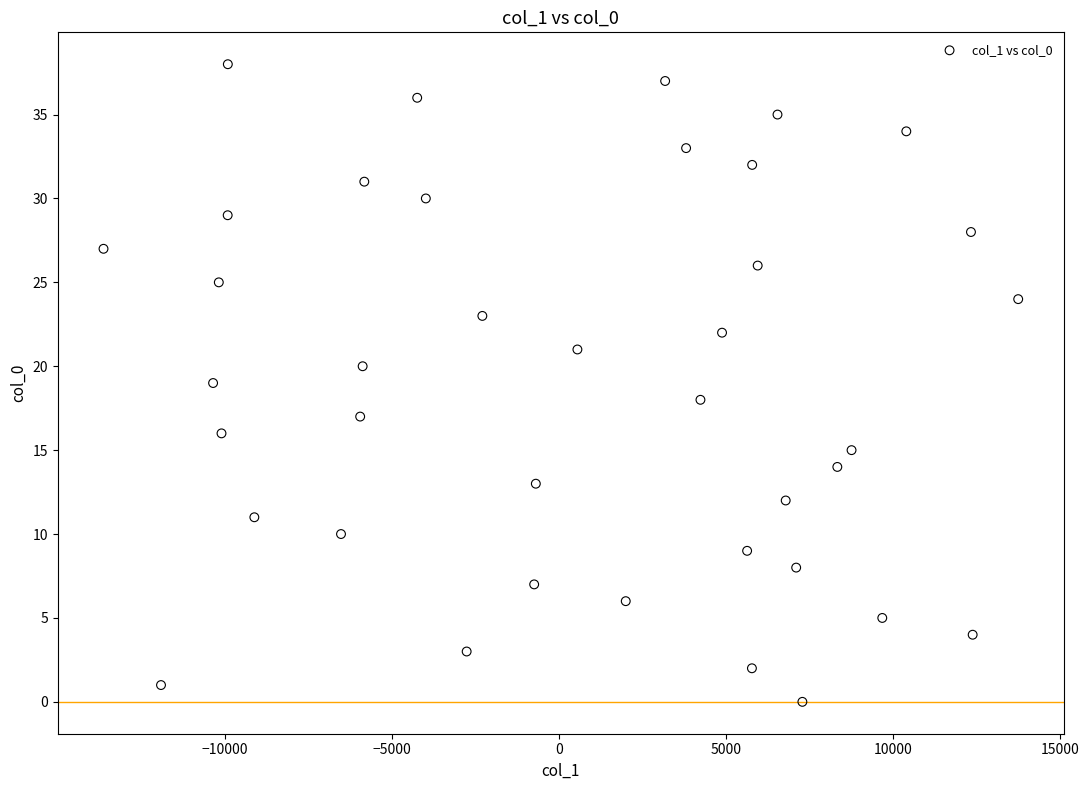

What is the range of Y values (max minus min)?

38